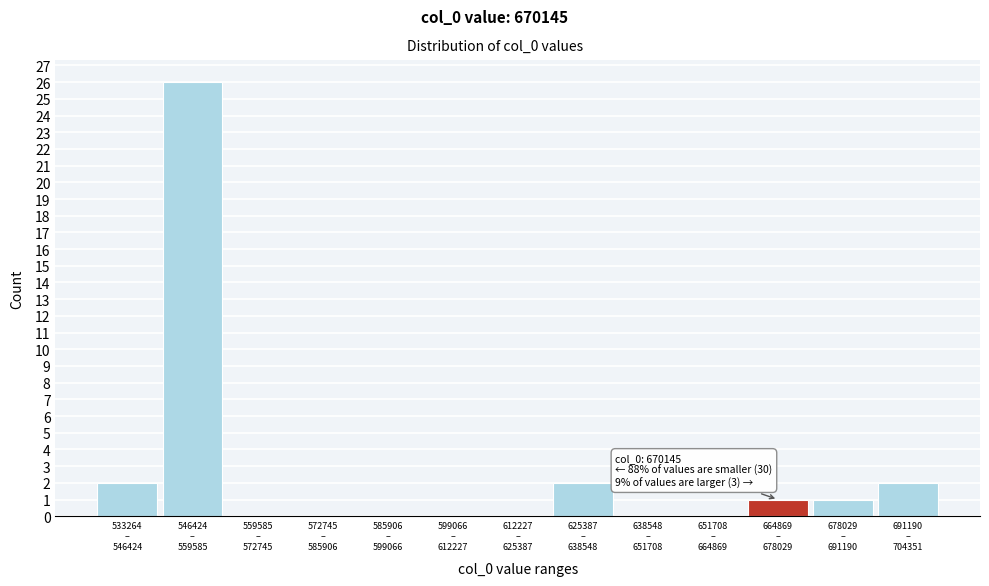

What is the maximum value shown in the chart?

26